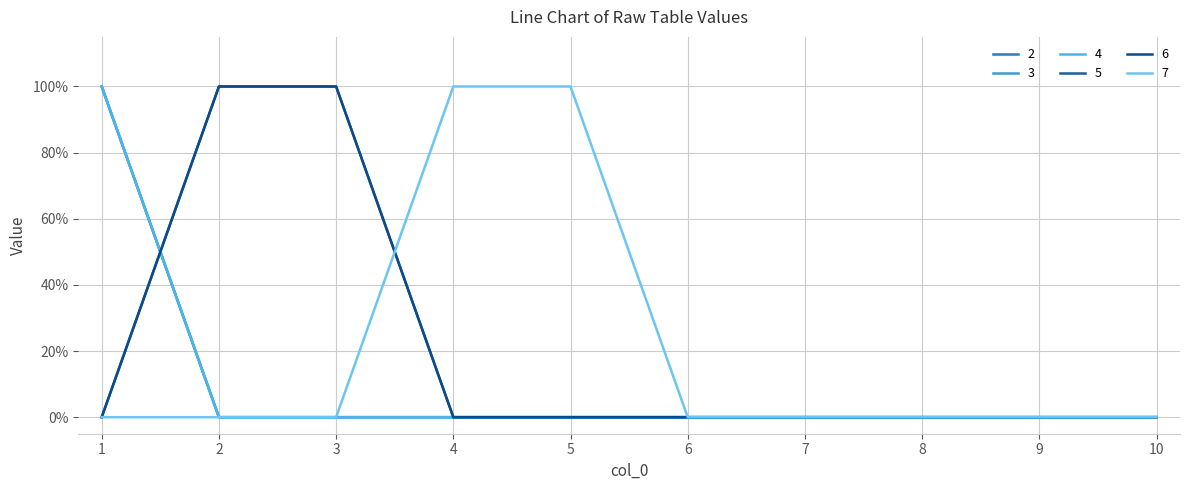

Which has a higher value, 8 or 2?

8